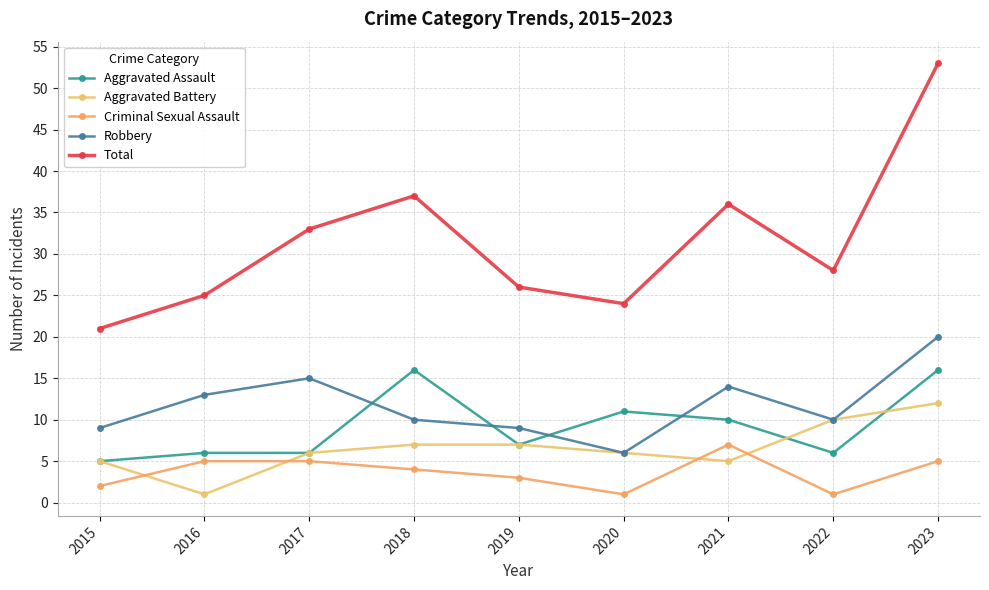

Does the chart have visible grid lines?

Yes